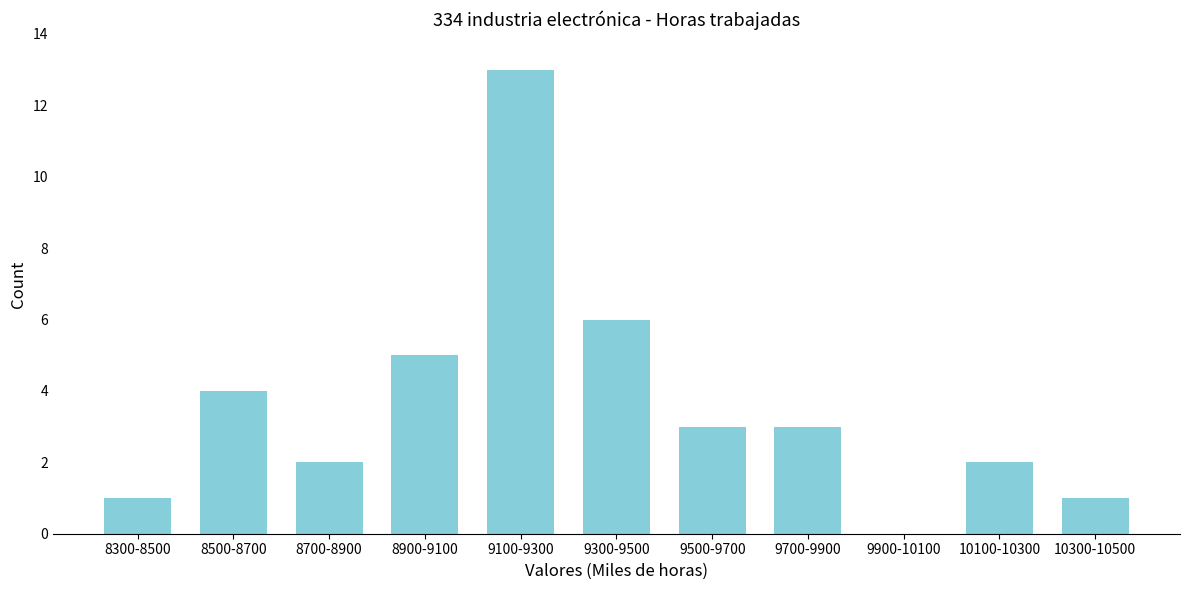

Reading left to right, extract all data points from this chart.

8300-8500=1	8500-8700=4	8700-8900=2	8900-9100=5	9100-9300=13	9300-9500=6	9500-9700=3	9700-9900=3	9900-10100=0	10100-10300=2	10300-10500=1